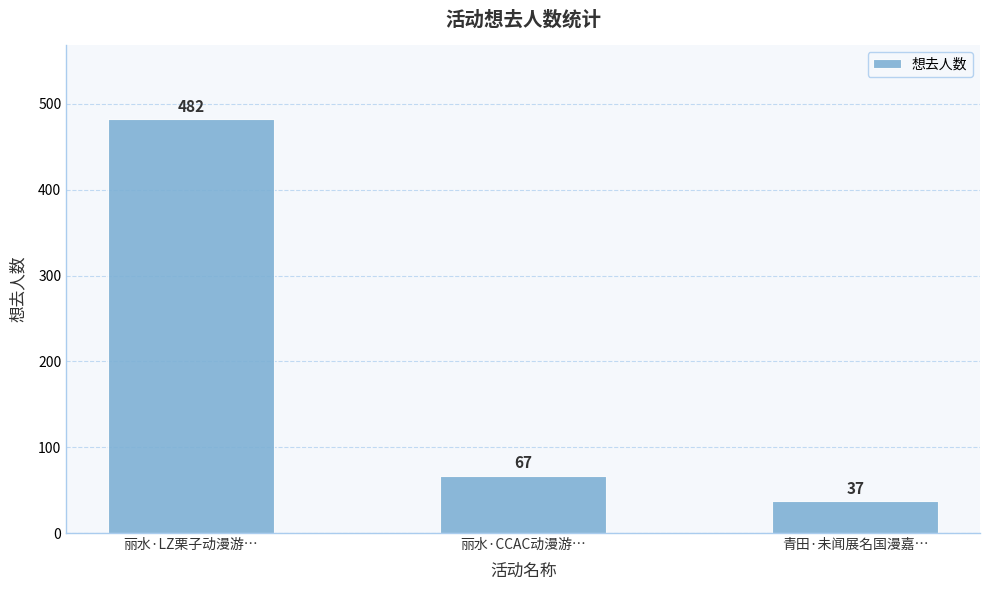

Is it true that the value at 青田·未闻展名国漫嘉… is 37?

True